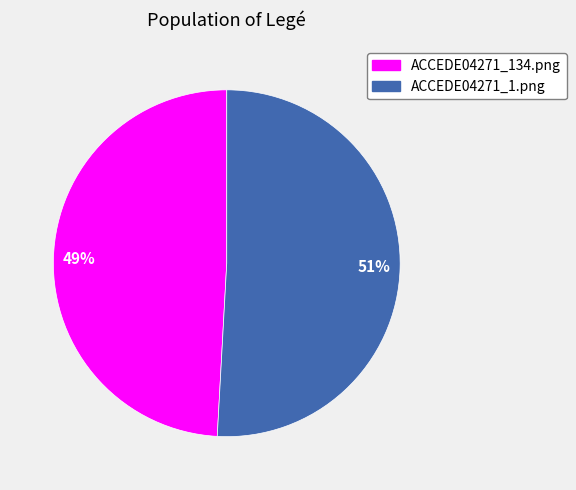

Do ACCEDE04271_134.png and ACCEDE04271_1.png together represent more than half of the pie?

Yes